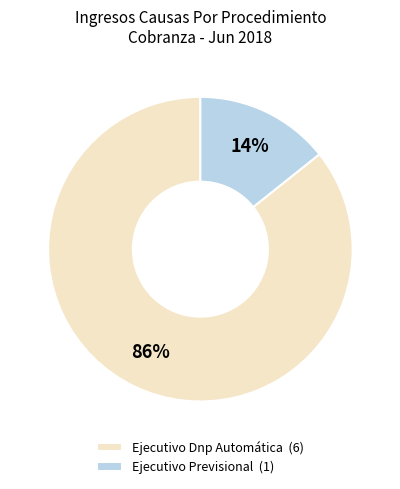

Which slice is the smallest?

Ejecutivo Previsional